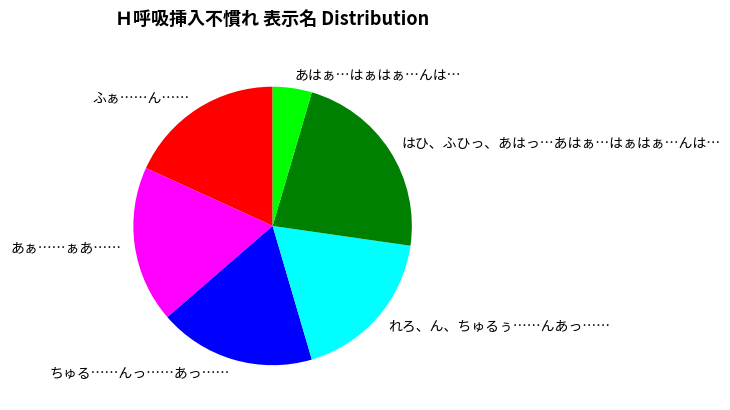

Combined, do ふぁ……ん…… and はひ、ふひっ、あはっ…あはぁ…はぁはぁ…んは… account for over 50%?

No